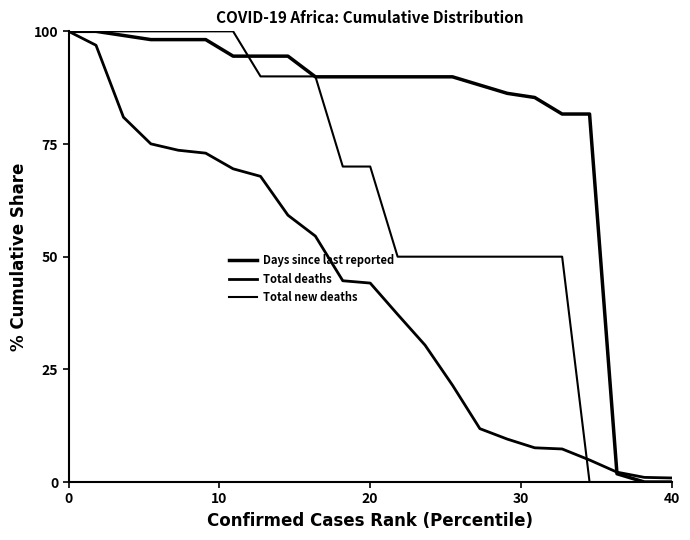

At how many categories does at least one series exceed 97?

7